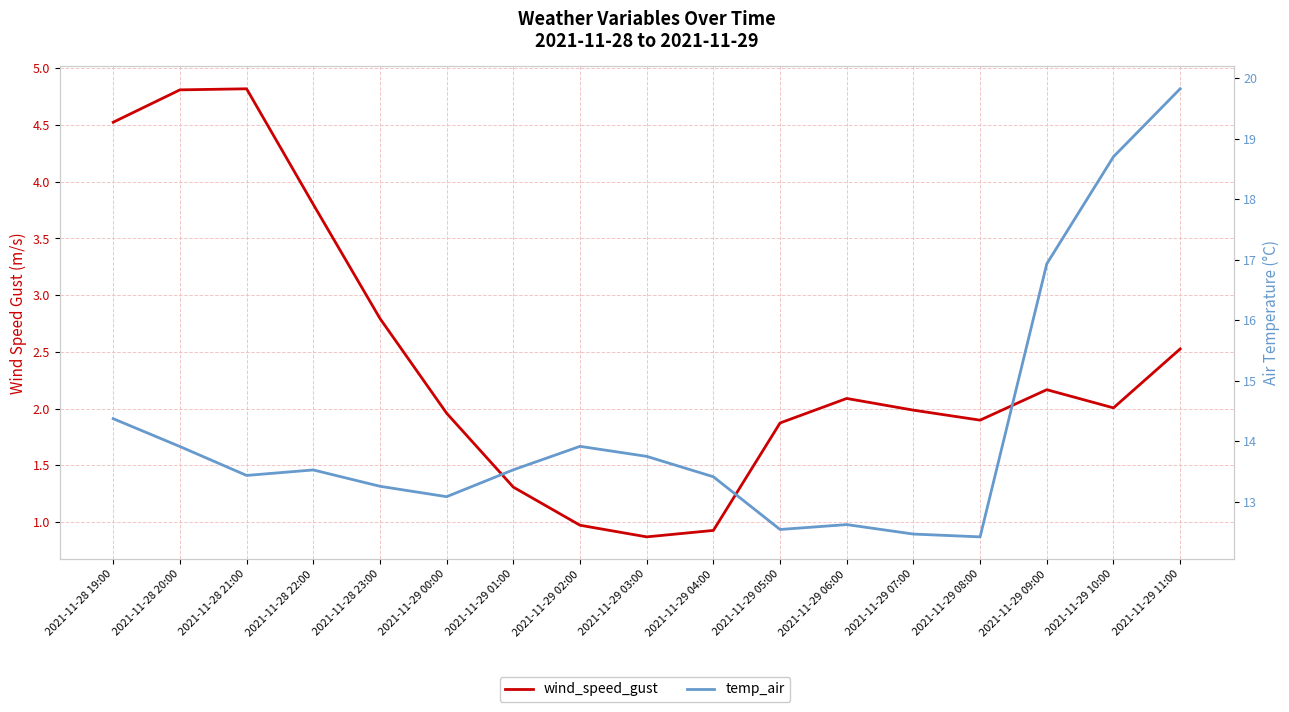

Which series changed the most between 2021-11-28 21:00 and 2021-11-29 06:00?

wind_speed_gust